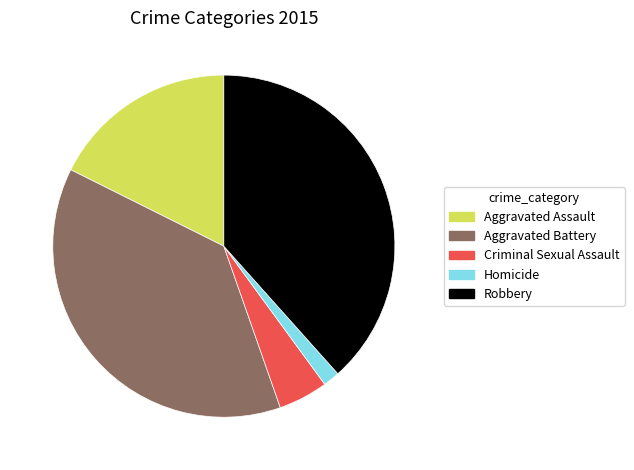

Is there a majority slice in this chart?

No